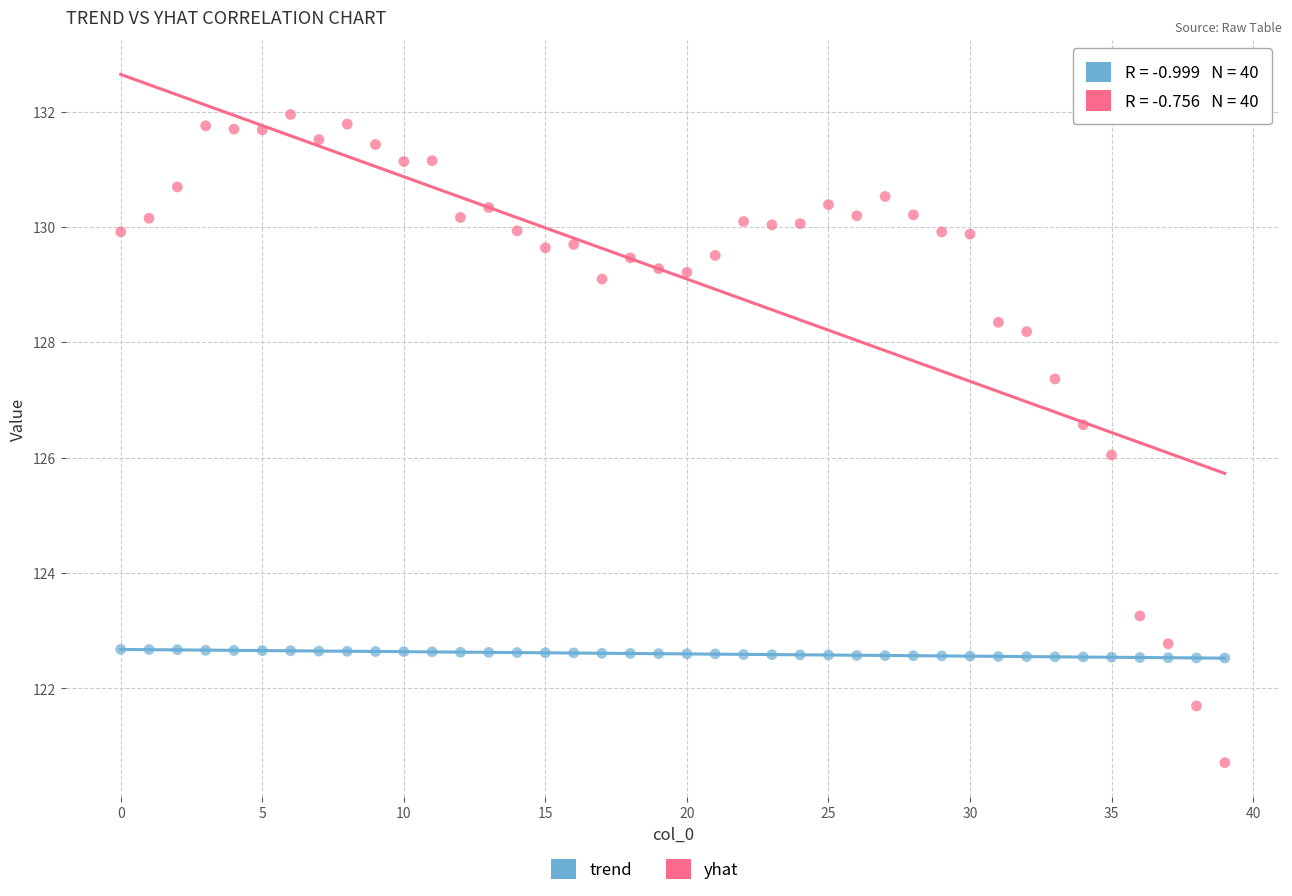

Across all data points, what is the range of Y values (max minus min)?

11.2